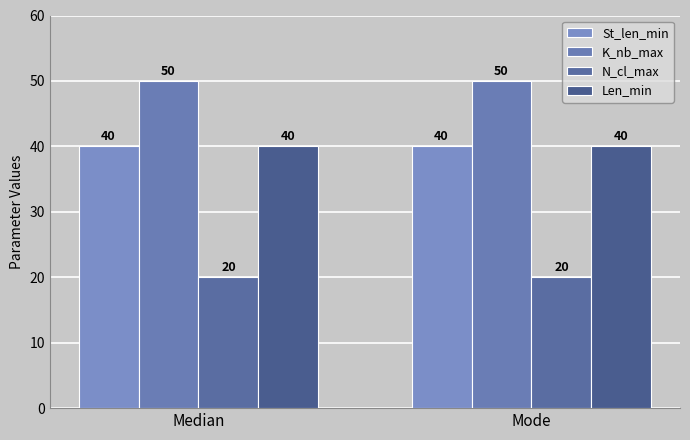

What is the average value of the K_nb_max series?

50